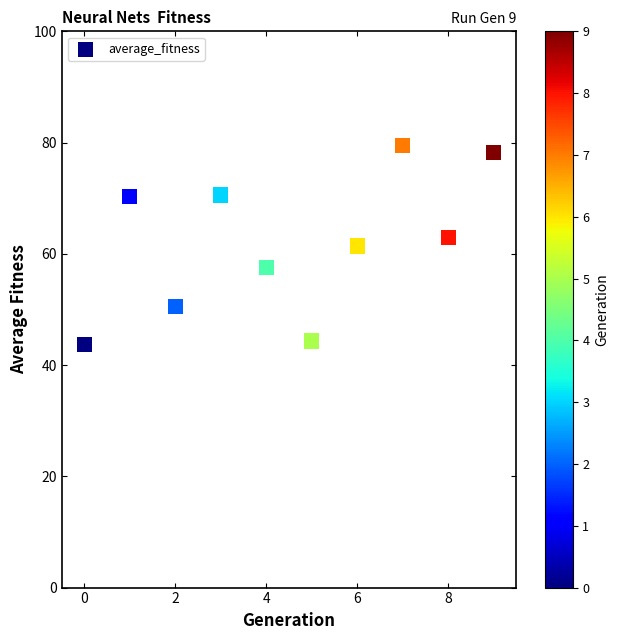

What is the average Y value?

61.9